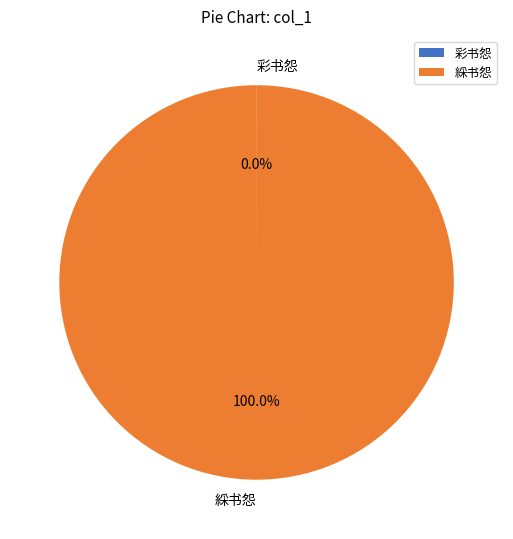

Does 綵书怨 represent more than half of the total?

Yes